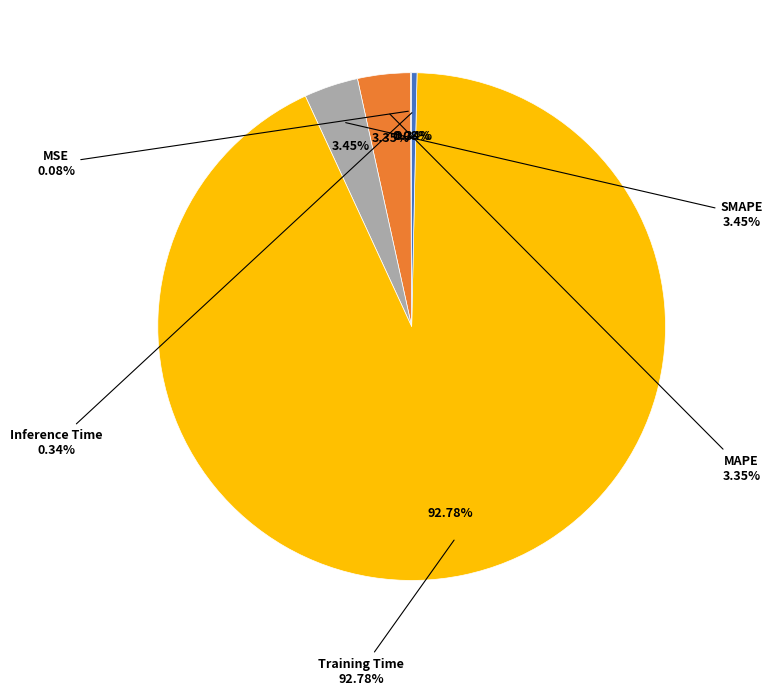

Combined, what portion of the pie is MAPE and SMAPE?

6.8%